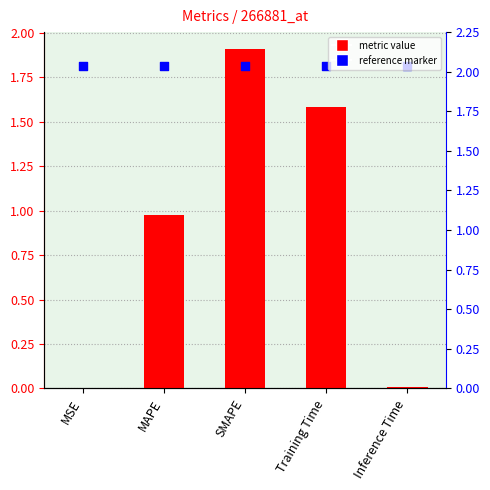

Which series has the largest total across all categories?

marker_ref